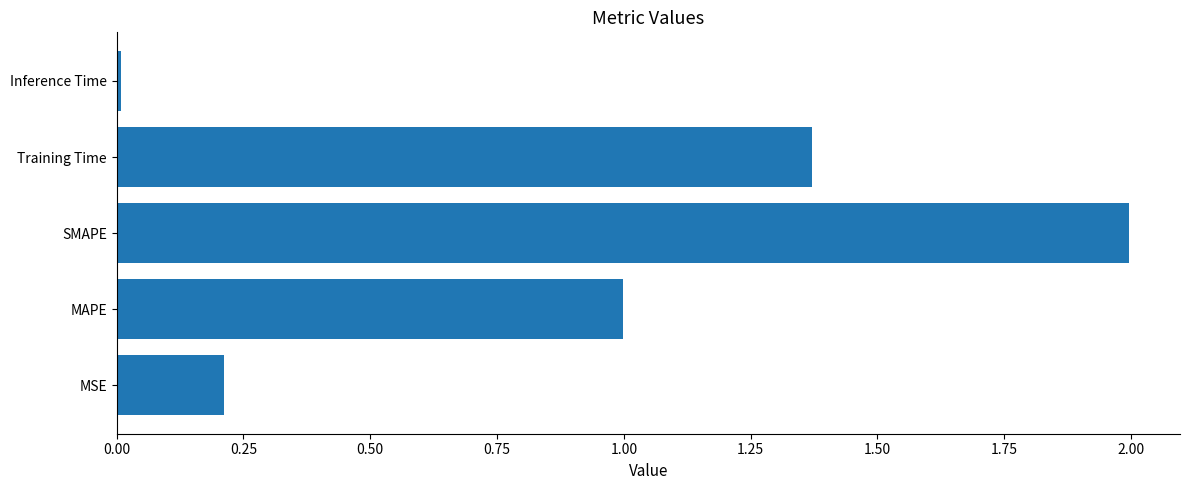

Rank the categories by value from highest to lowest.

SMAPE, Training Time, MAPE, MSE, Inference Time